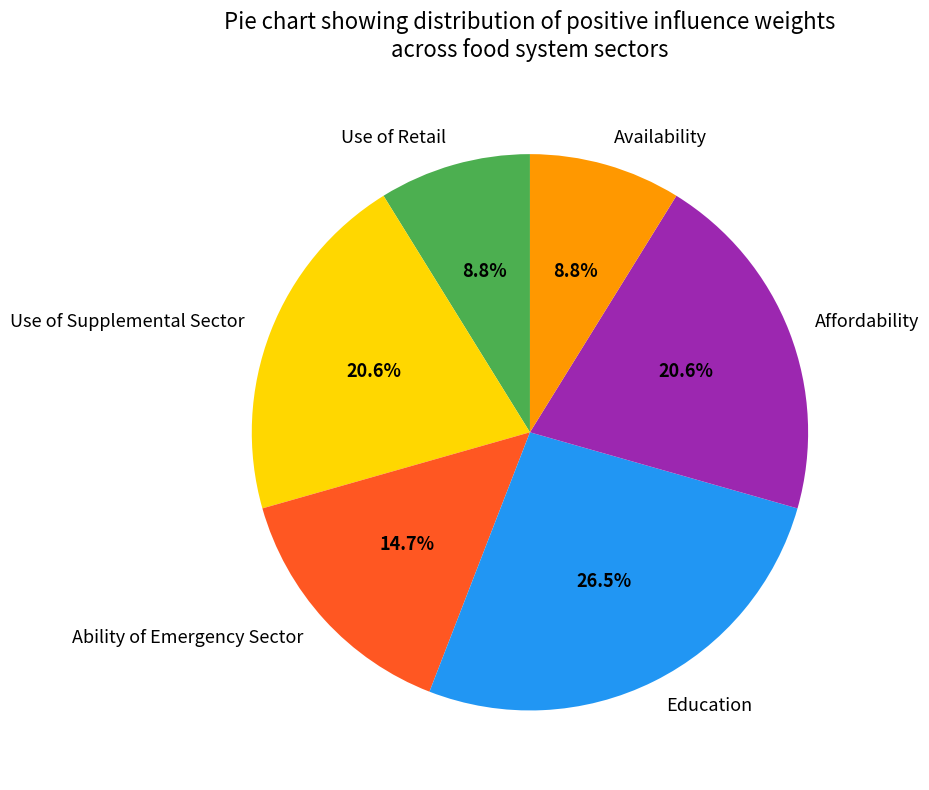

True or false: Affordability accounts for 14% of the total.

False